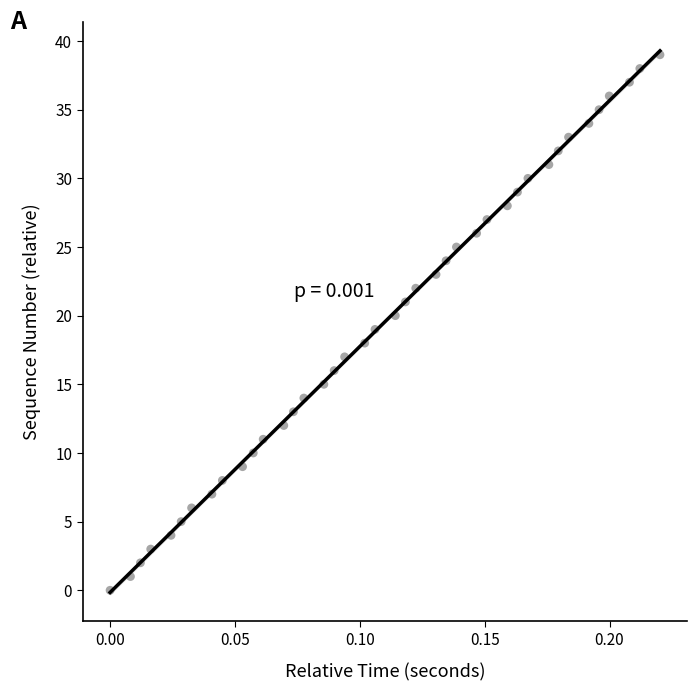

What is the range of Y values (max minus min)?

39